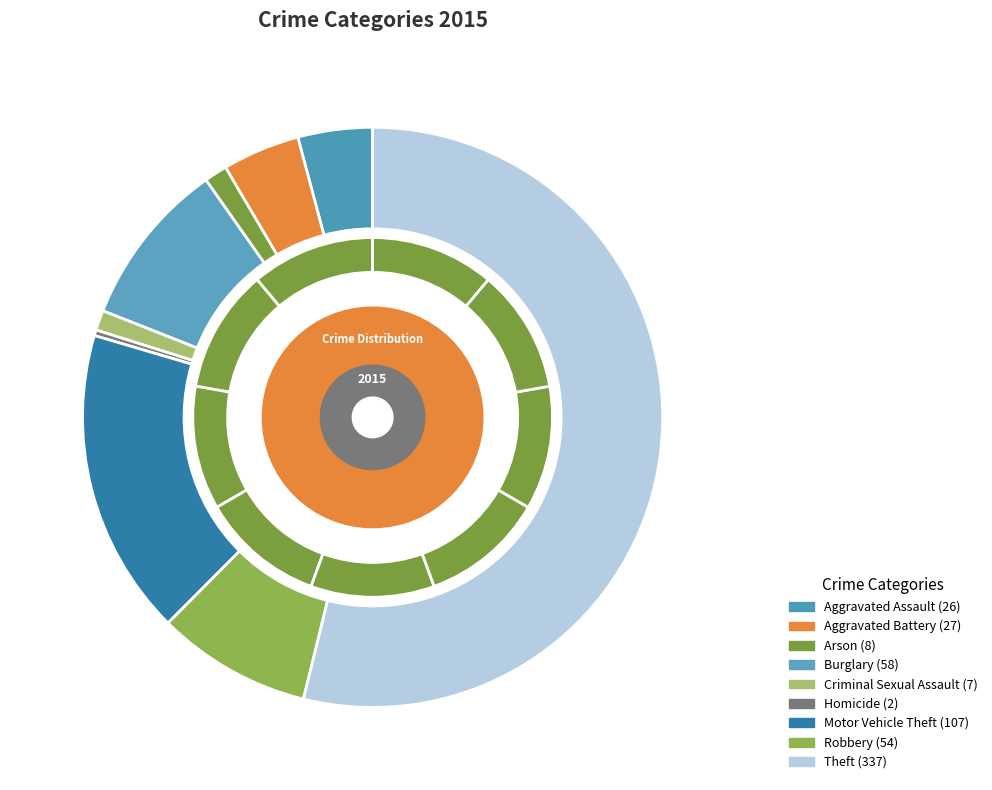

Combined, do Aggravated Battery and Homicide account for over 50%?

No